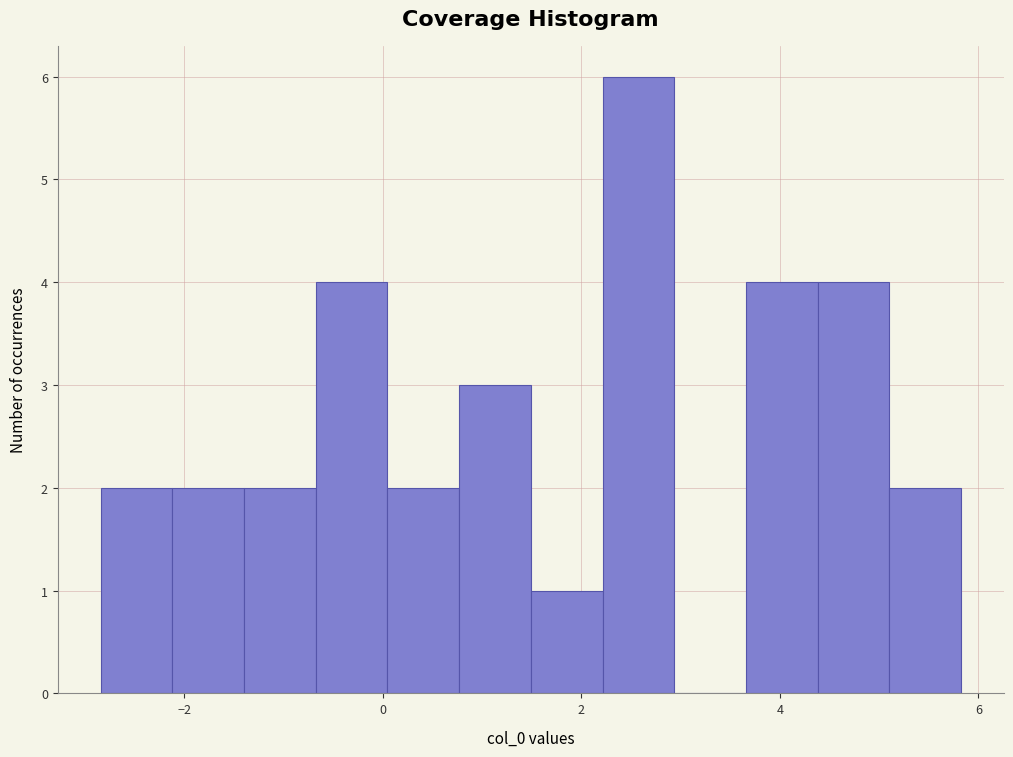

Around what value on the x-axis is the tallest bar? Give the approximate position of its centre, as read against the axis.

2.6